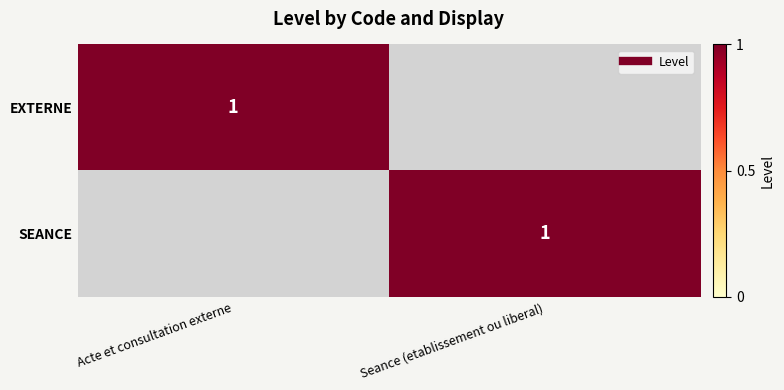

The value of SEANCE at Seance (etablissement ou liberal) is 0. True or false?

False